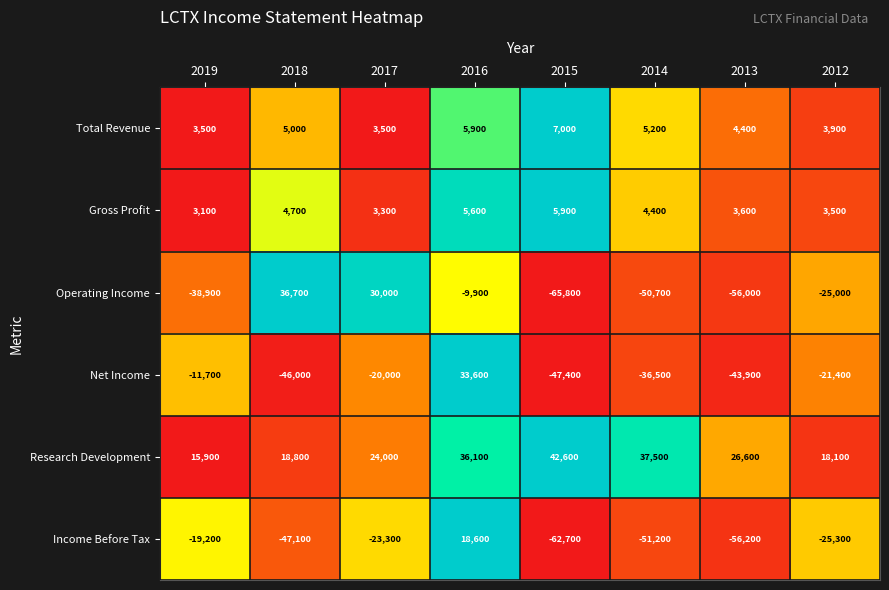

Which series has the largest total across all categories?

Research Development